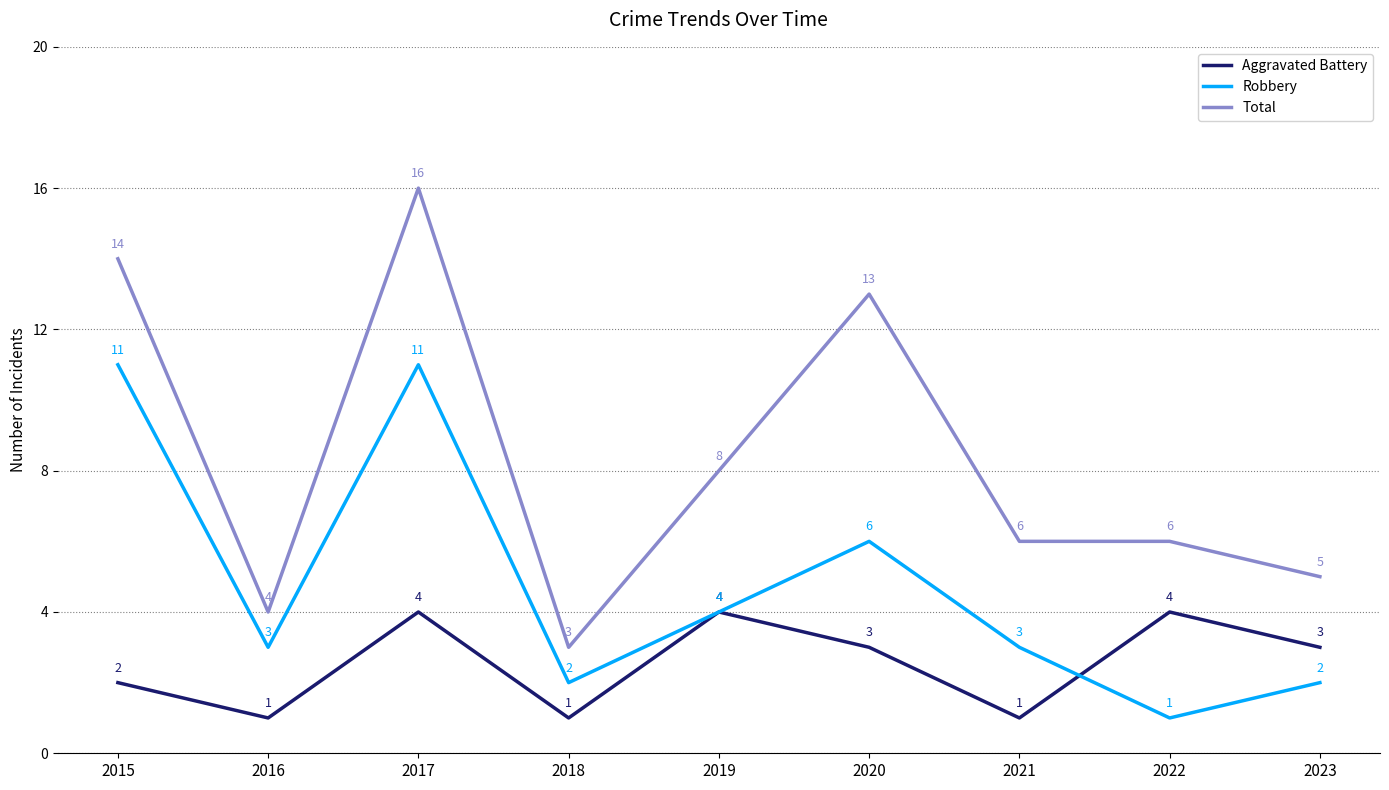

How many Robbery values are between 2 and 6?

6